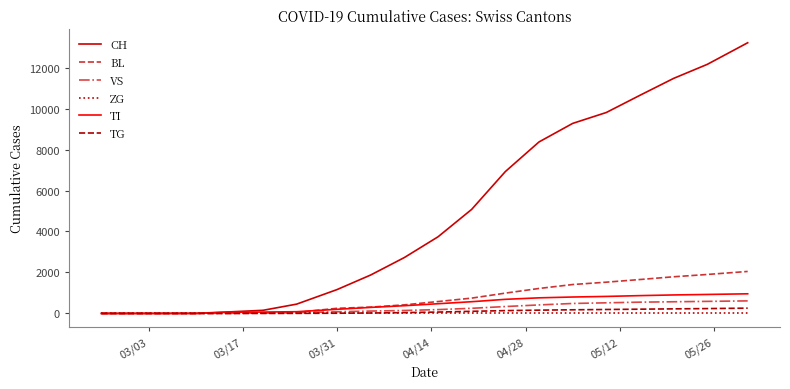

Which series has the largest range (max minus min)?

CH